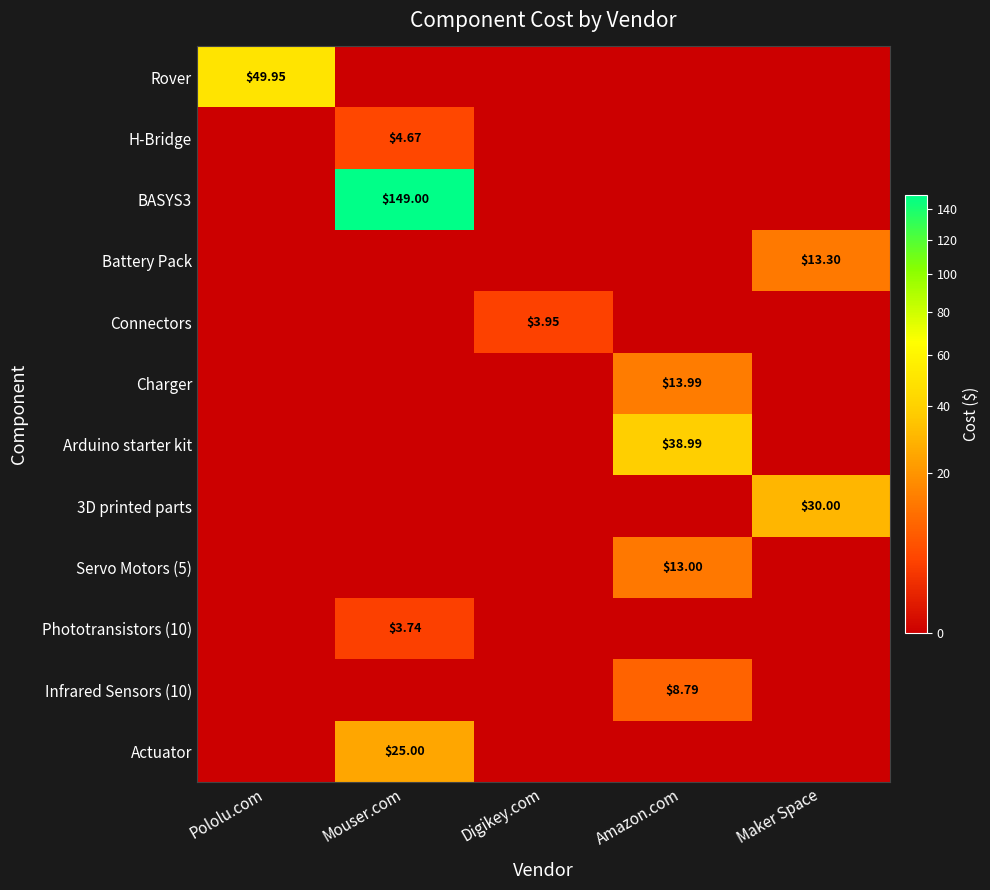

Is the value of 3D printed parts at Maker Space greater than the value of BASYS3 at Mouser.com?

No